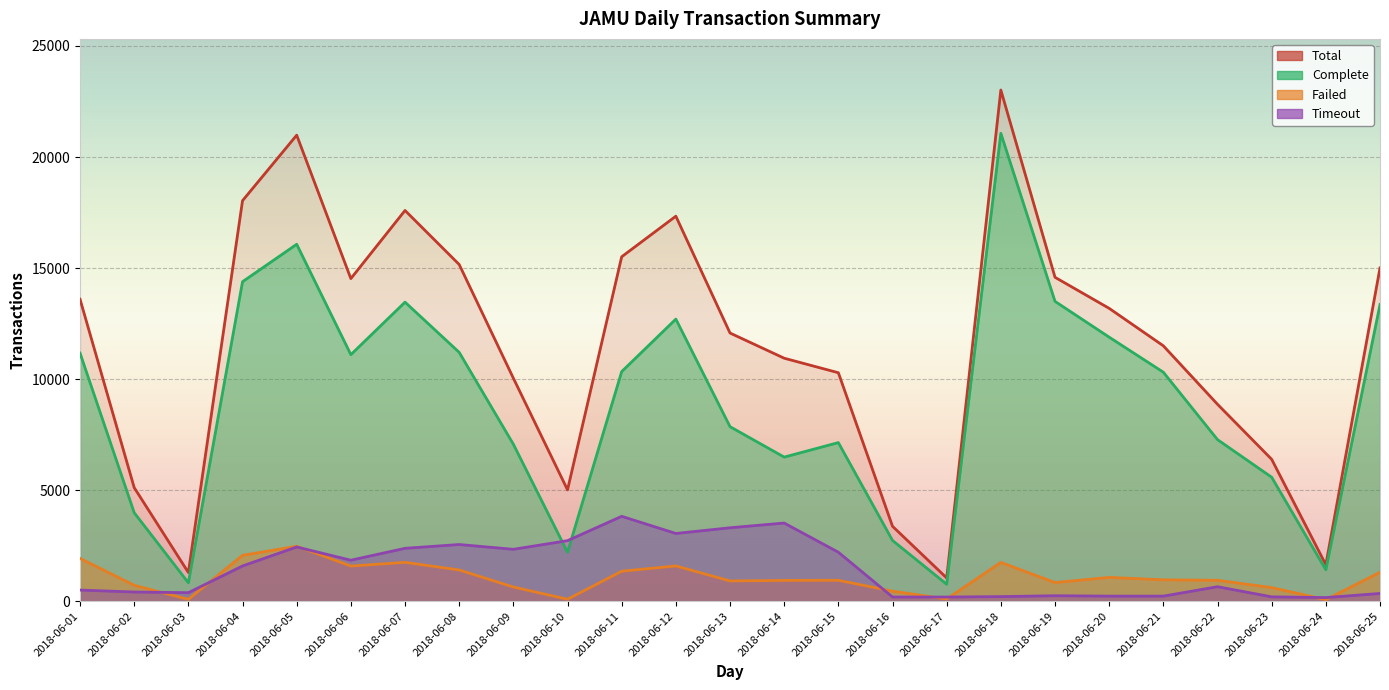

Rank the series by their maximum value, from lowest to highest.

Failed, Timeout, Complete, Total